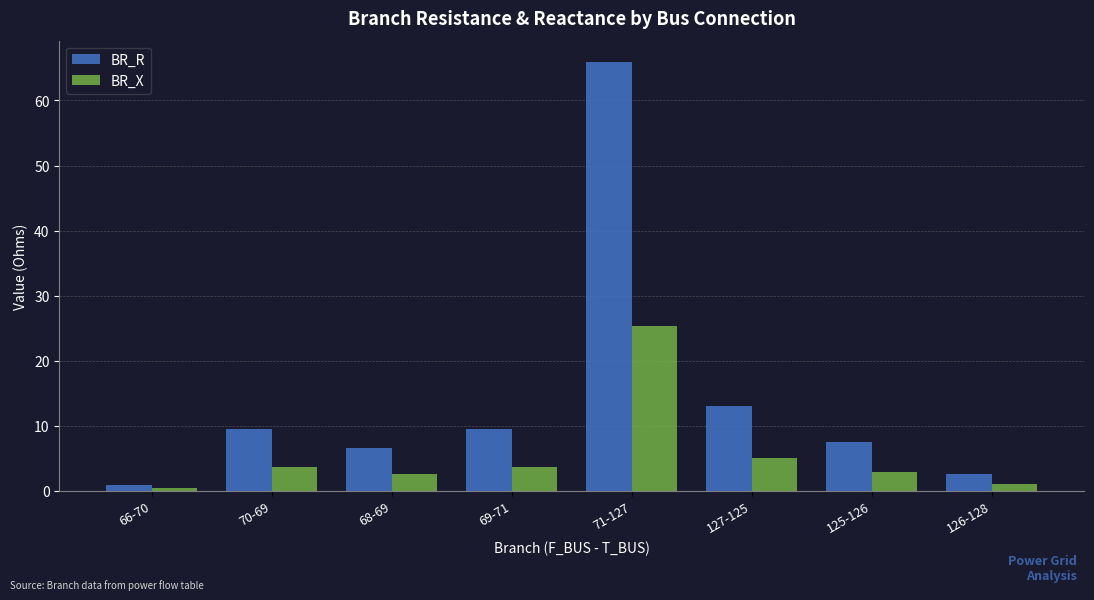

What is the sum of all BR_R values?

115.4